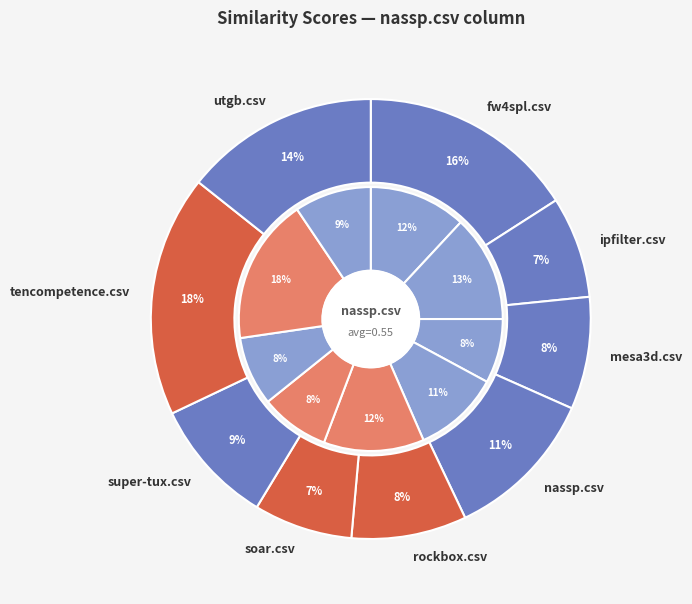

Which slice is the largest?

tencompetence.csv